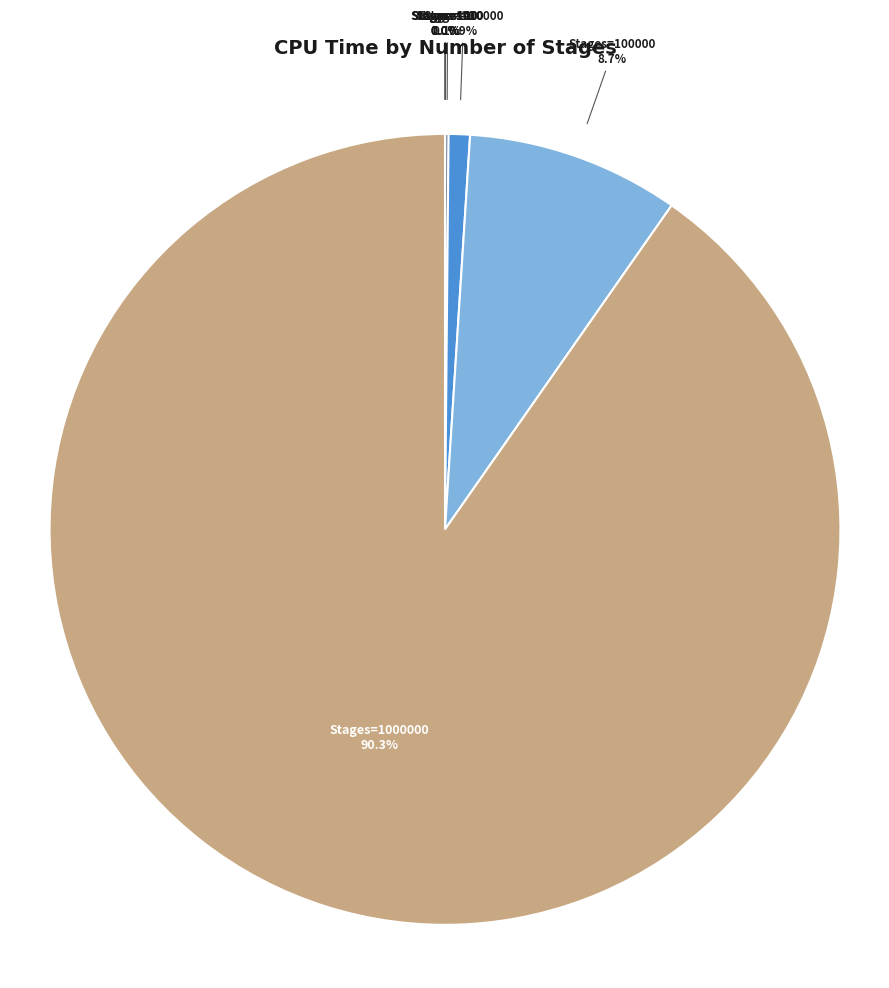

Is there a majority slice in this chart?

Yes